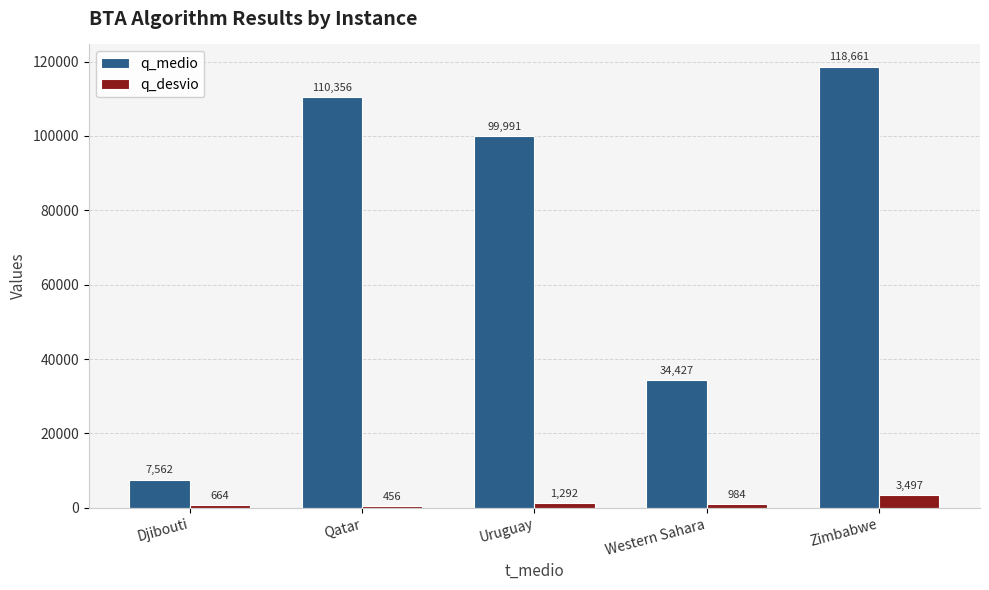

Between Qatar and Uruguay, which series saw the biggest shift?

q_medio